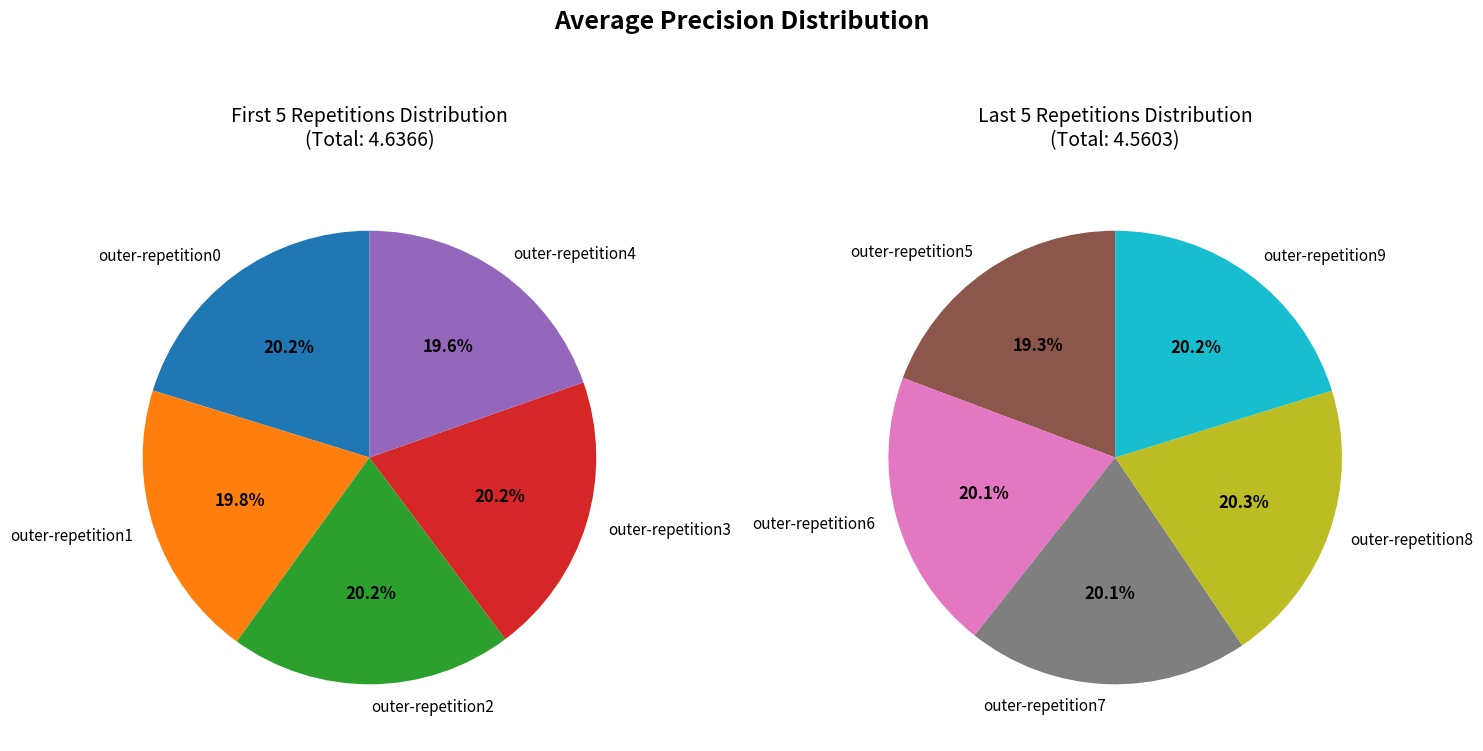

Which has a higher value, outer-repetition2 or outer-repetition4?

outer-repetition2